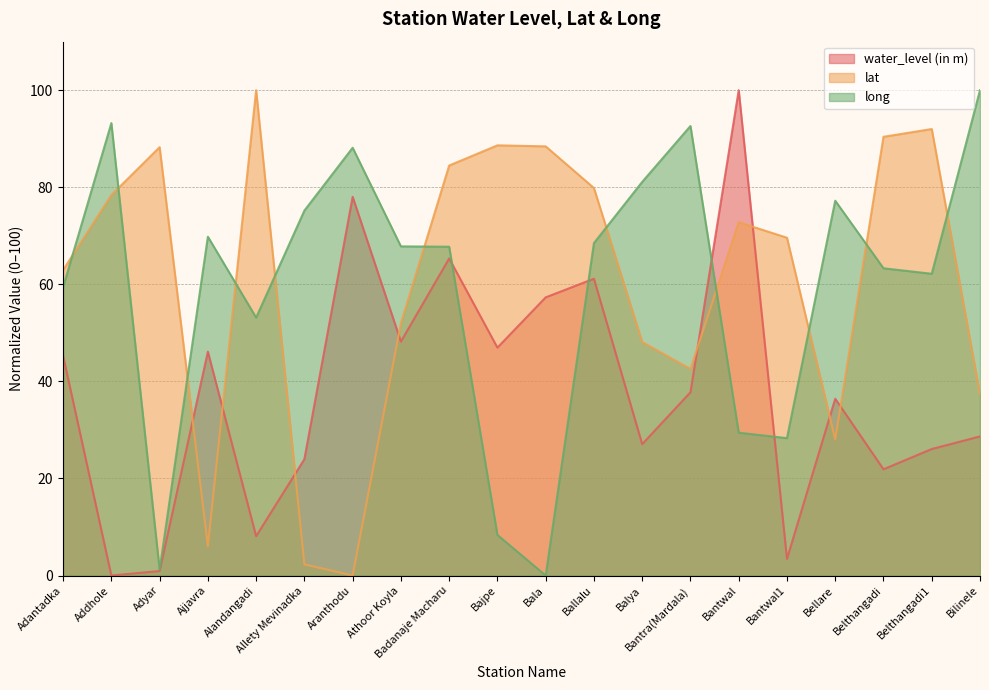

Reading left to right, transcribe all the data shown in this chart.

water_level (in m): 45.3	0.0	0.9	46.1	8.1	24.0	78.0	48.2	65.3	47.0	57.3	61.2	27.1	37.8	100.0	3.4	36.4	21.9	26.1	28.7
lat: 62.9	78.4	88.3	6.0	100.0	2.3	0.0	52.0	84.5	88.6	88.4	79.8	48.1	42.6	72.8	69.6	28.0	90.4	92.0	37.3
long: 59.4	93.2	1.2	69.8	53.1	75.2	88.1	67.8	67.7	8.4	0.0	68.5	81.1	92.6	29.4	28.3	77.2	63.3	62.2	100.0